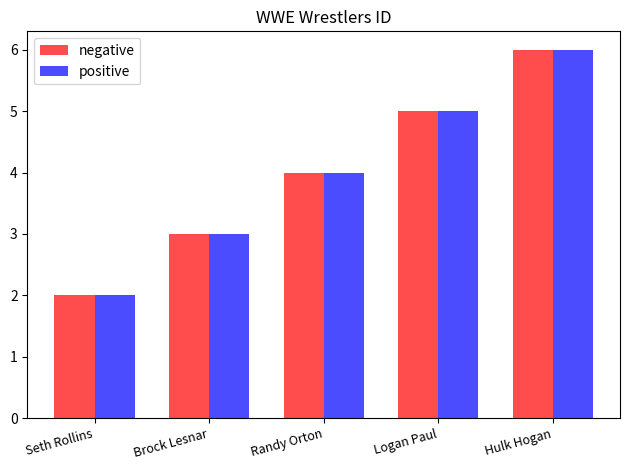

The value of negative at Logan Paul is 5. True or false?

True